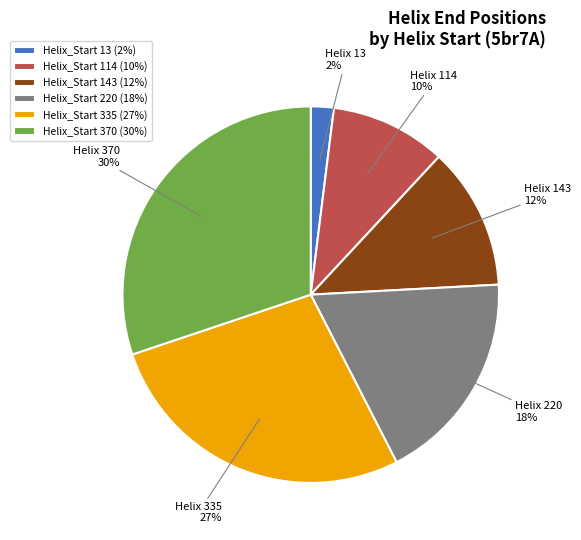

Does any single category account for the majority?

No